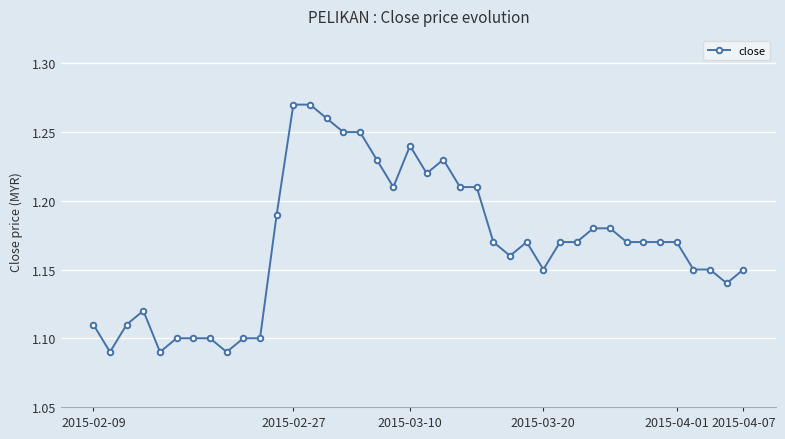

What is the difference between the second highest and second lowest values?

0.2